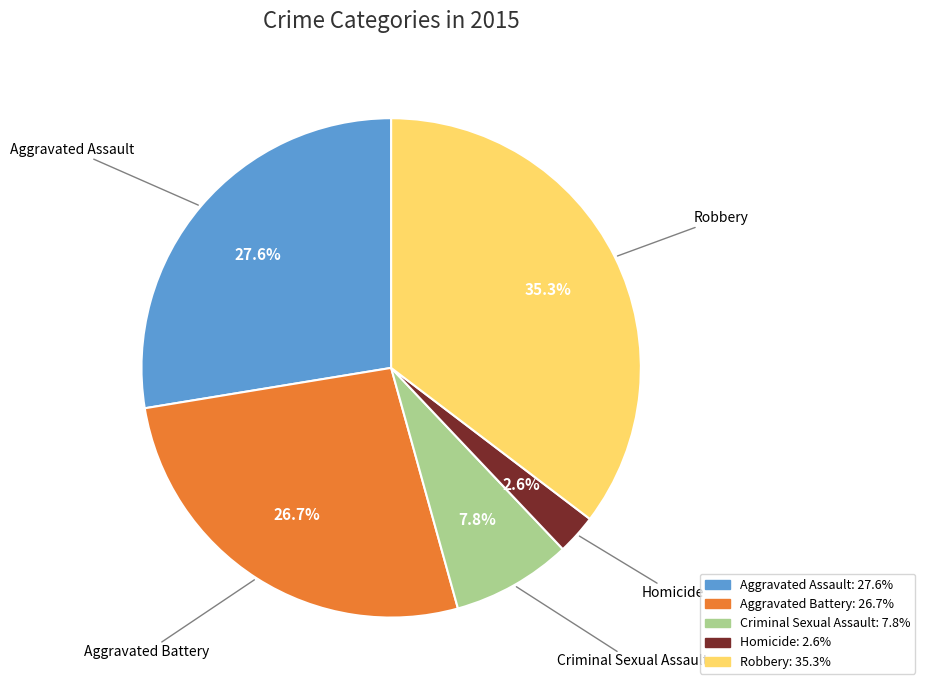

To the nearest percent, what is the difference between the largest and smallest slice percentages?

33%